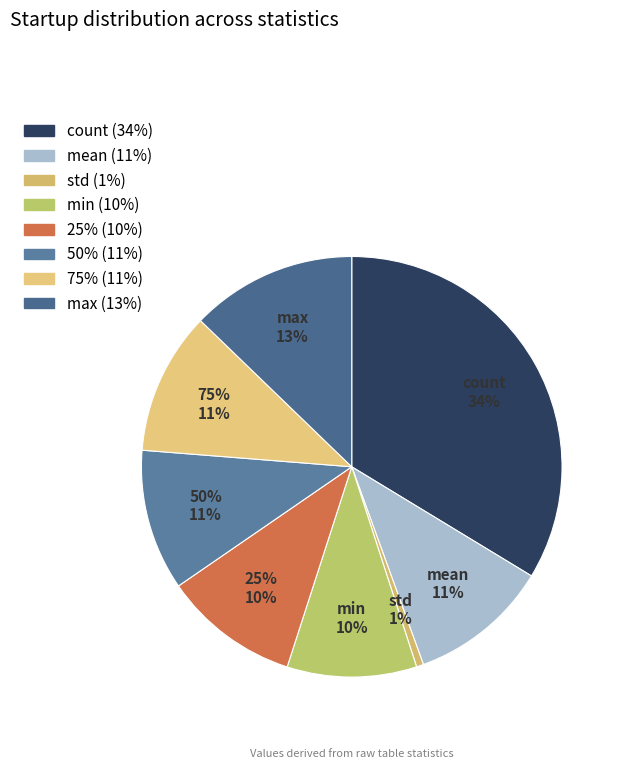

What is the change in value from mean to min?

-0.6